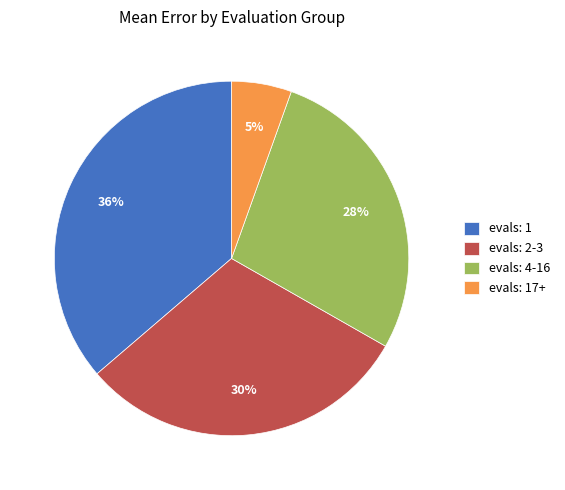

How many segments does this pie chart have?

4